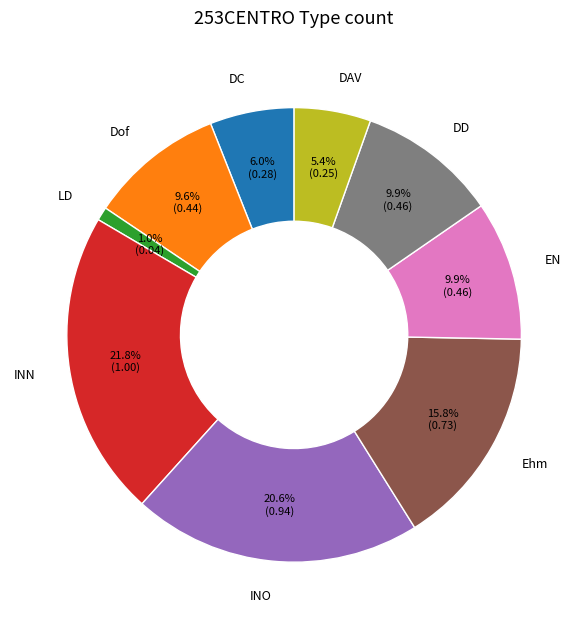

True or false: INN accounts for 15% of the total.

False